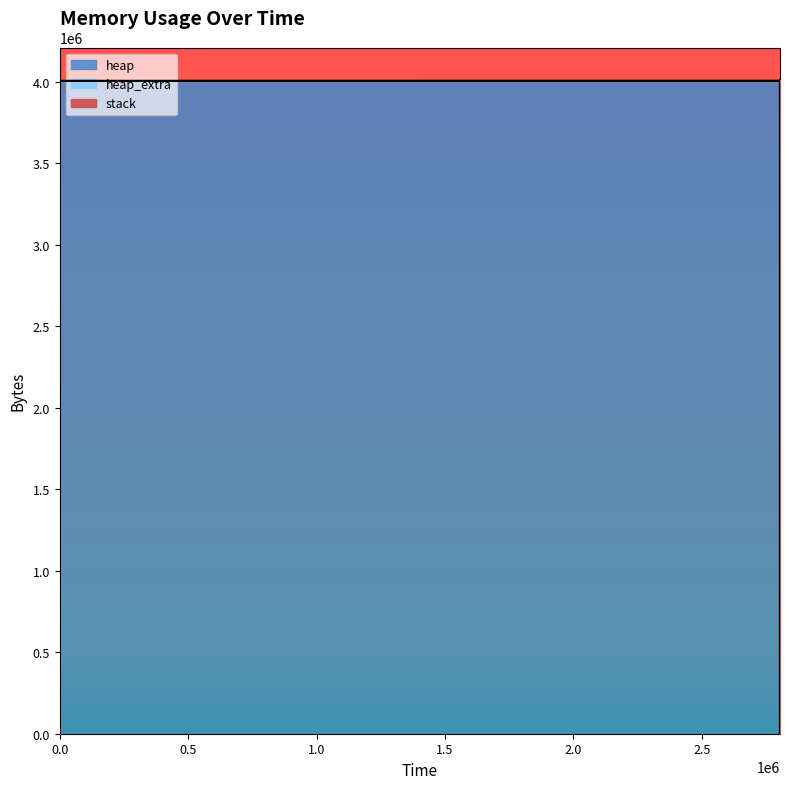

Reading right to left, extract all data points from this chart.

heap: 0	4000000	4000071	4000543	4004639	4005111	4009207	4009207	4005111	4004639	4004568	4568	472	0
heap_extra: 0	8	25	41	49	65	73	73	65	49	32	24	16	0
stack: 0	0	0	0	0	0	0	0	0	0	0	0	0	0